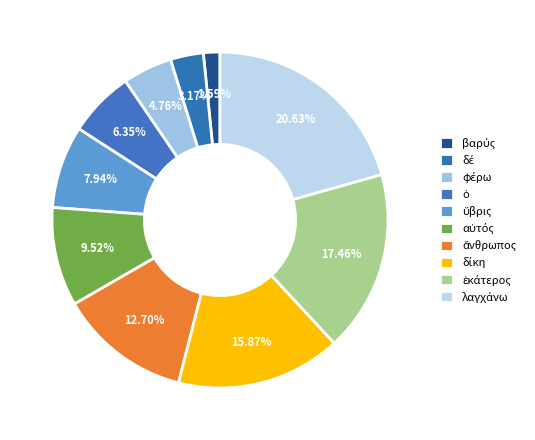

How many slices are in this pie chart?

10